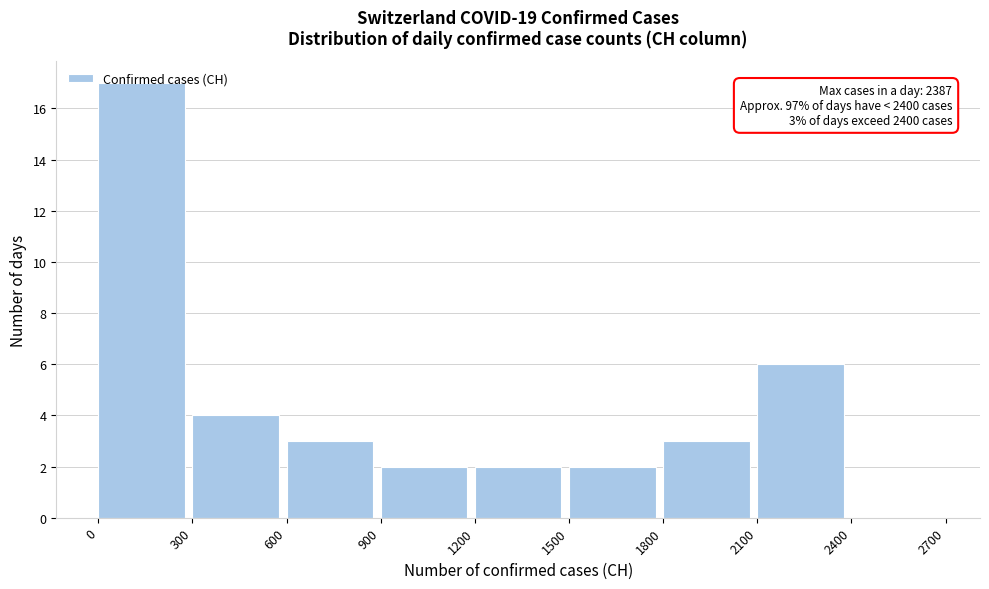

Over which range of the x-axis is the bar tallest?

0 to 300